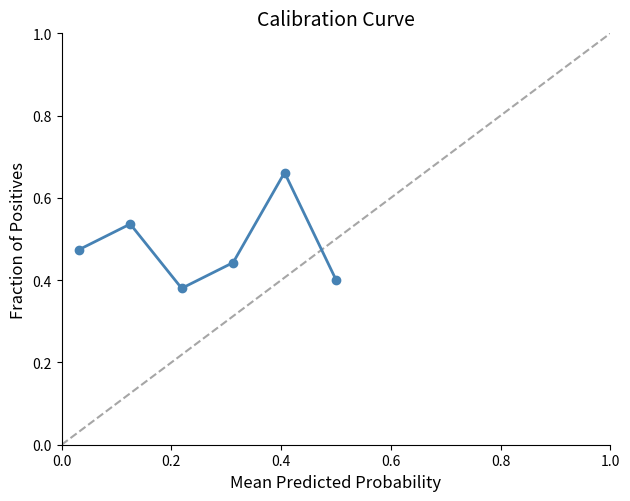

Count the values in the range 0 to 1.

6